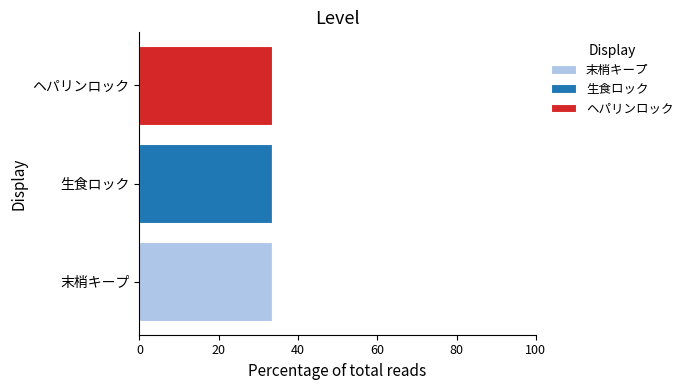

What are all the series names shown in the legend?

末梢キープ, 生食ロック, ヘパリンロック